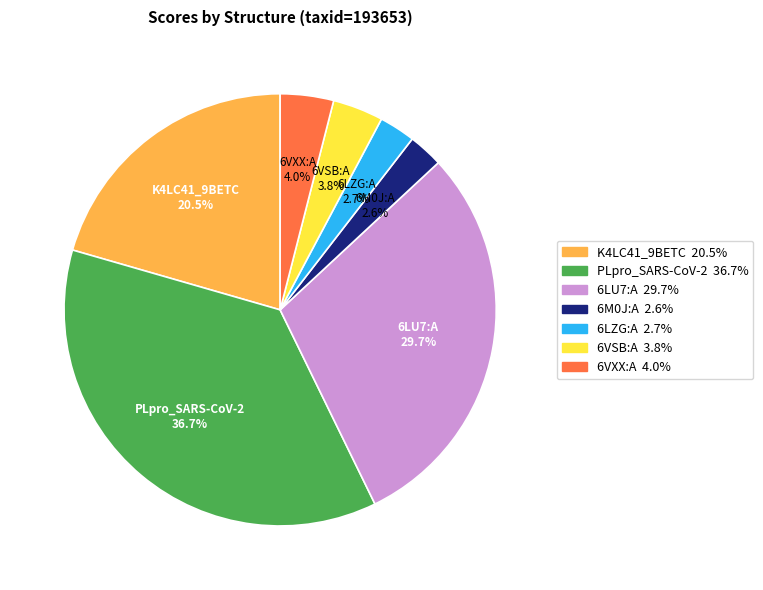

Count the number of slices in the pie.

7